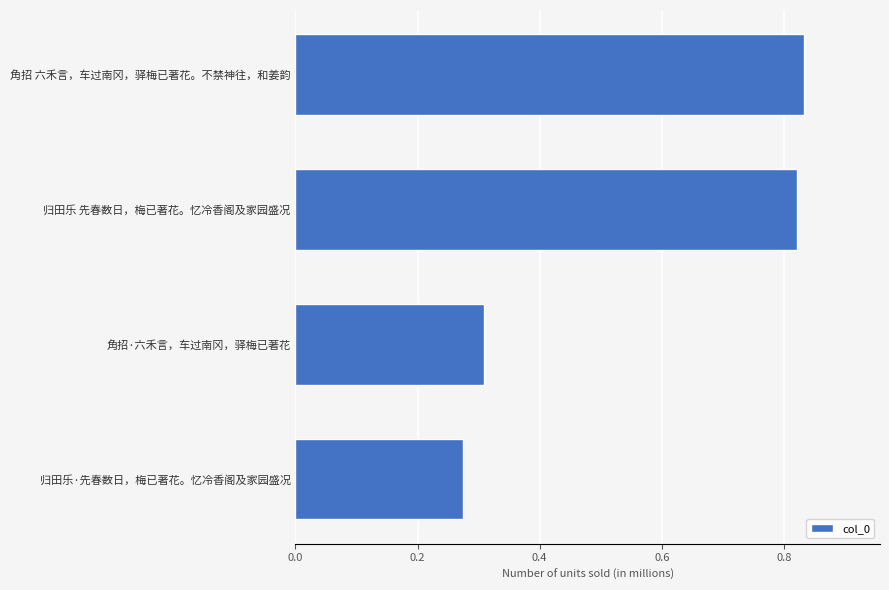

Is it true that the value at 归田乐·先春数日，梅已著花。忆冷香阁及家园盛况 is 0.3?

True